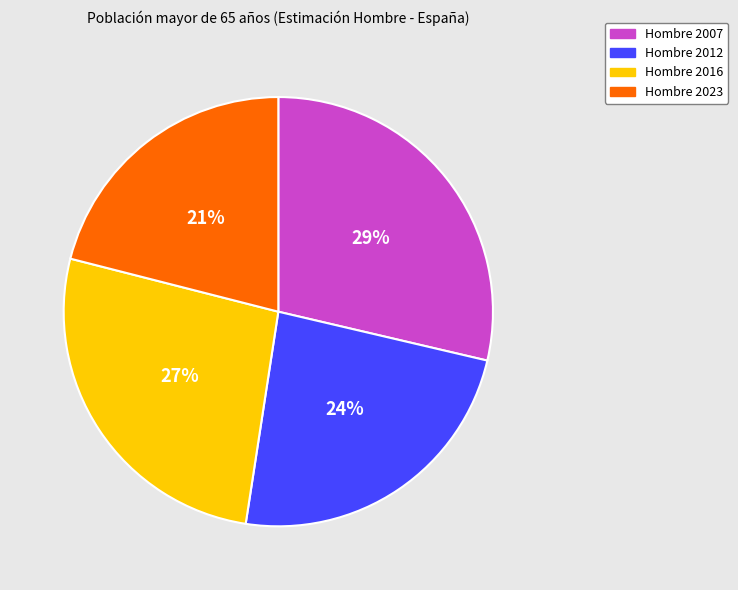

To the nearest percent, what is the difference between the largest and smallest slice percentages?

8%